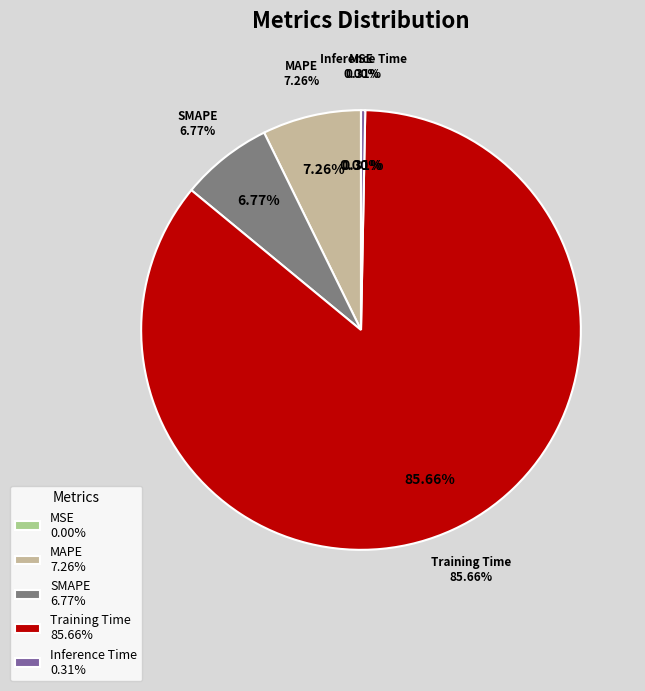

What percentage is NOT represented by MSE?

100.0%